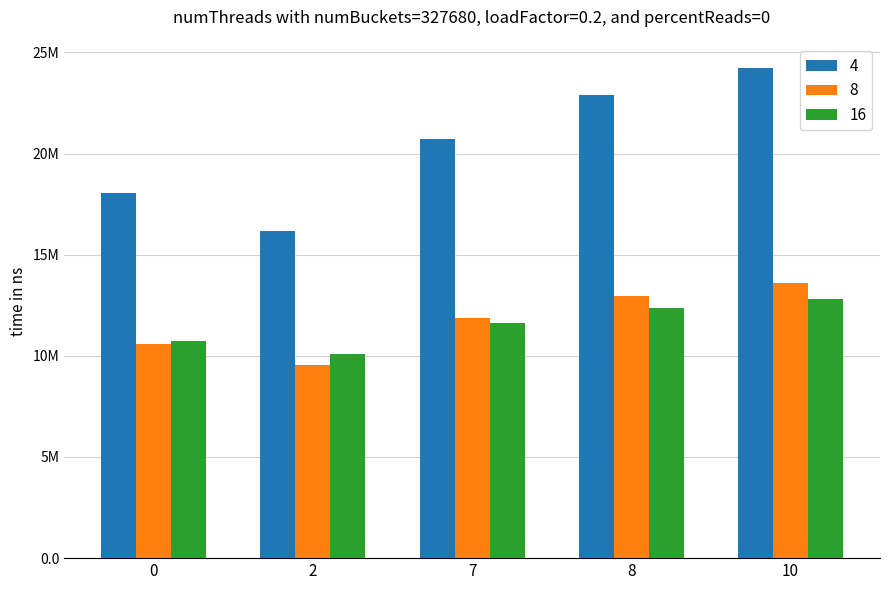

What are all the series names shown in the legend?

4, 8, 16